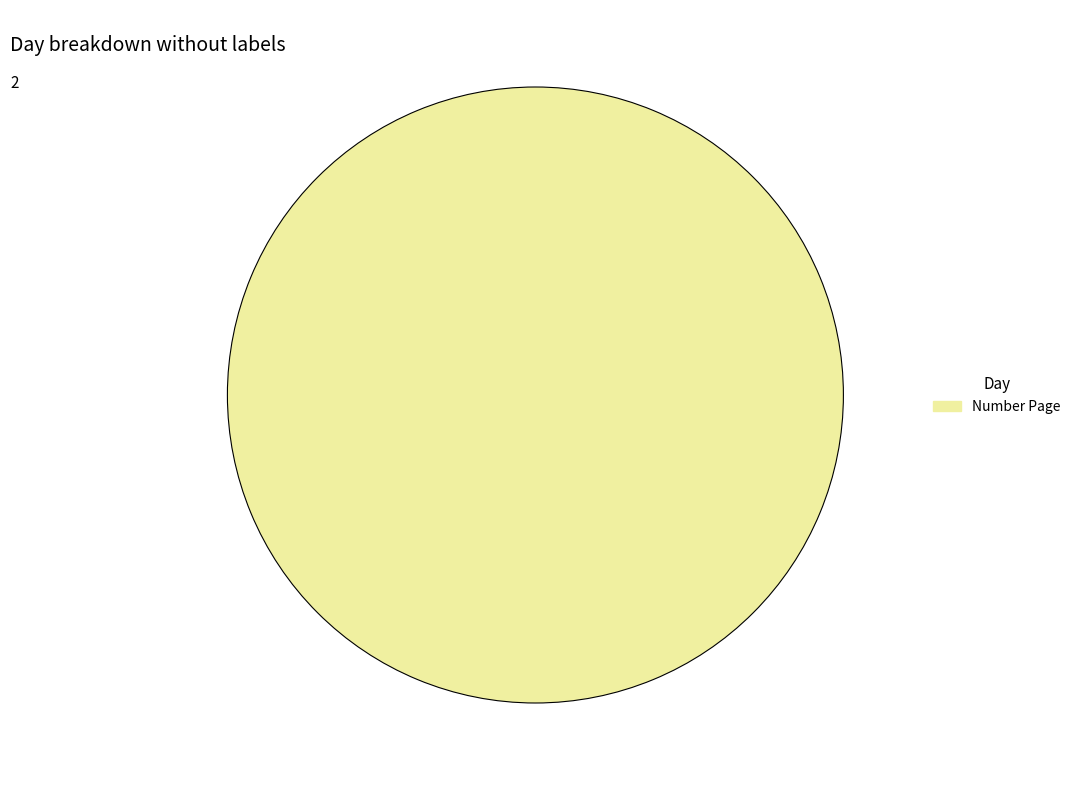

Is there a majority slice in this chart?

Yes